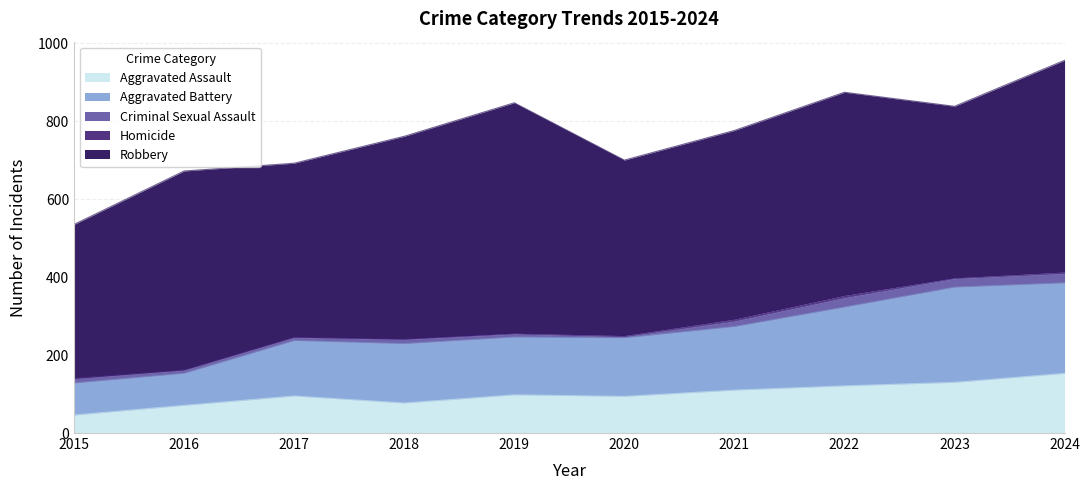

What are all the series names shown in the legend?

Aggravated Assault, Aggravated Battery, Criminal Sexual Assault, Homicide, Robbery